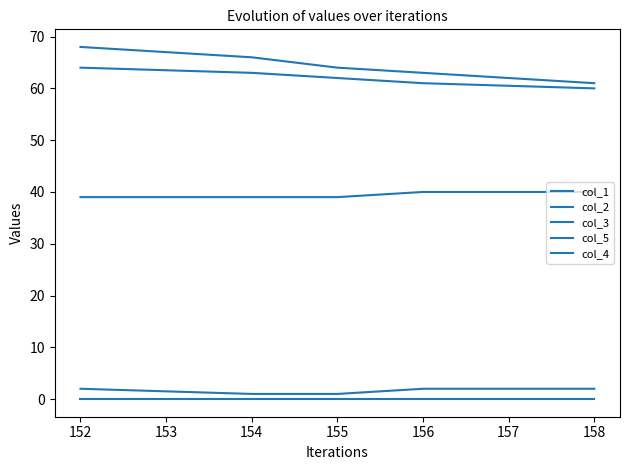

True or false: col_2 and col_3 intersect in this chart.

False